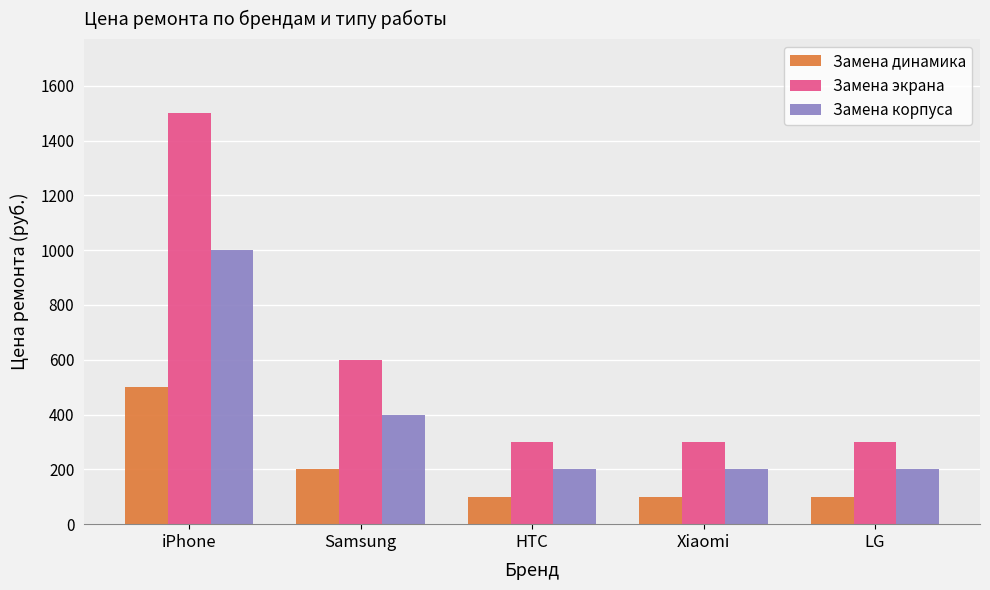

Which series changed the most between Samsung and Xiaomi?

Замена экрана